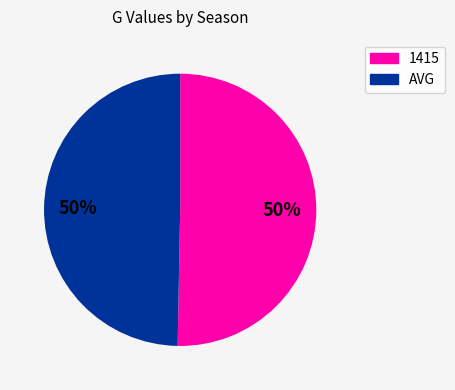

To the nearest percent, what is the average slice percentage?

50%